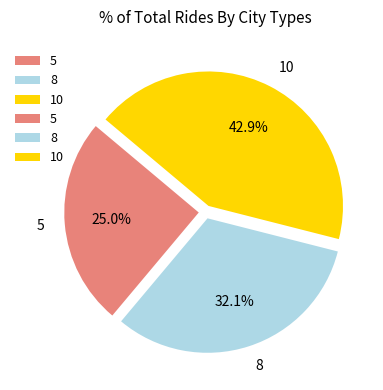

Does 8 account for over 50% of the chart?

No